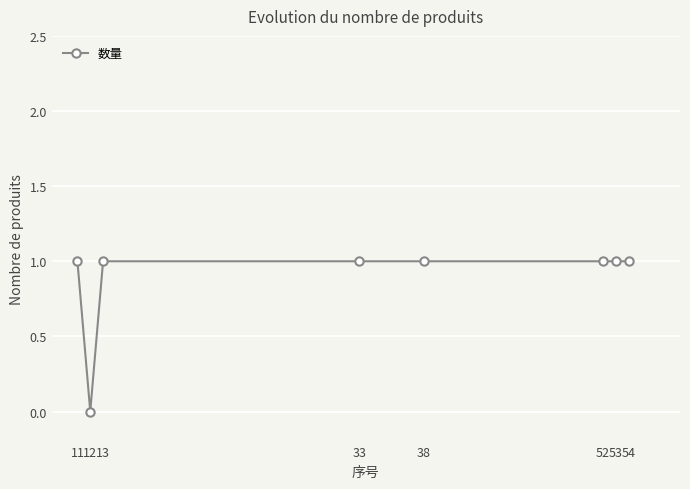

Reading left to right, transcribe all the data shown in this chart.

11=1	12=0	13=1	33=1	38=1	52=1	53=1	54=1